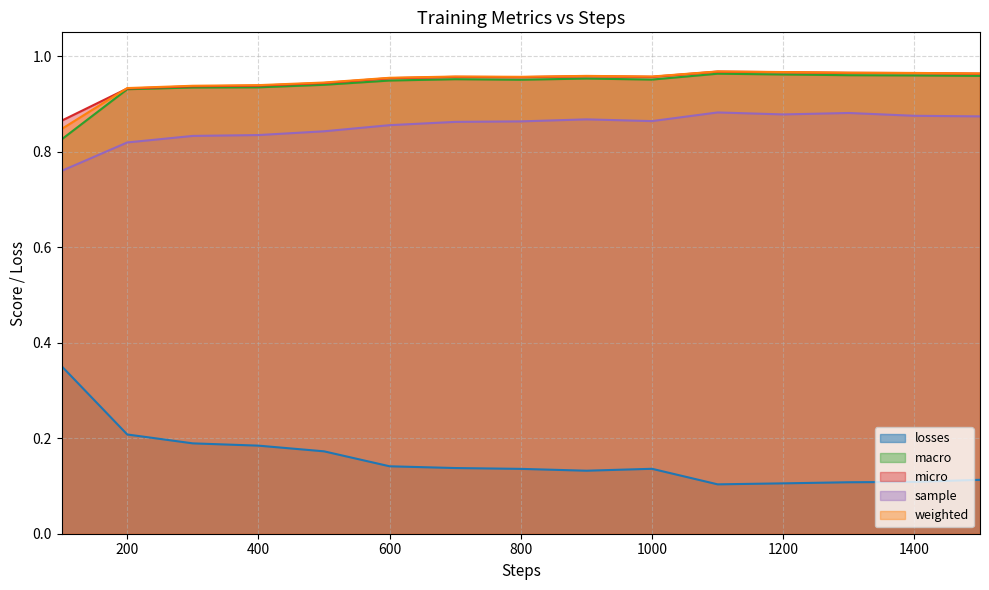

At 1500, list the series in order from largest to smallest.

weighted, micro, macro, sample, losses